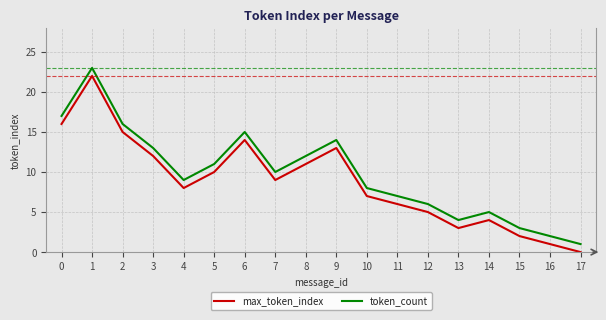

Which category has the lowest value in the token_count series?

17